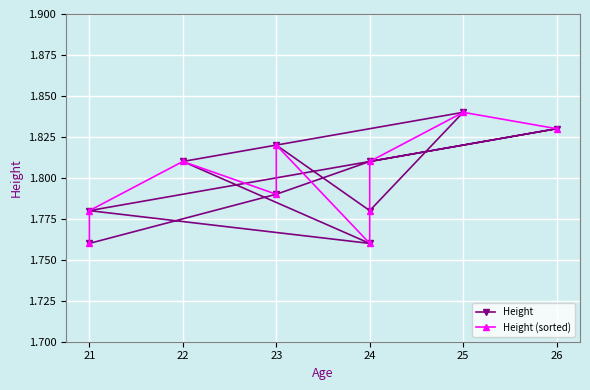

Between 24 and 25, which is larger?

25